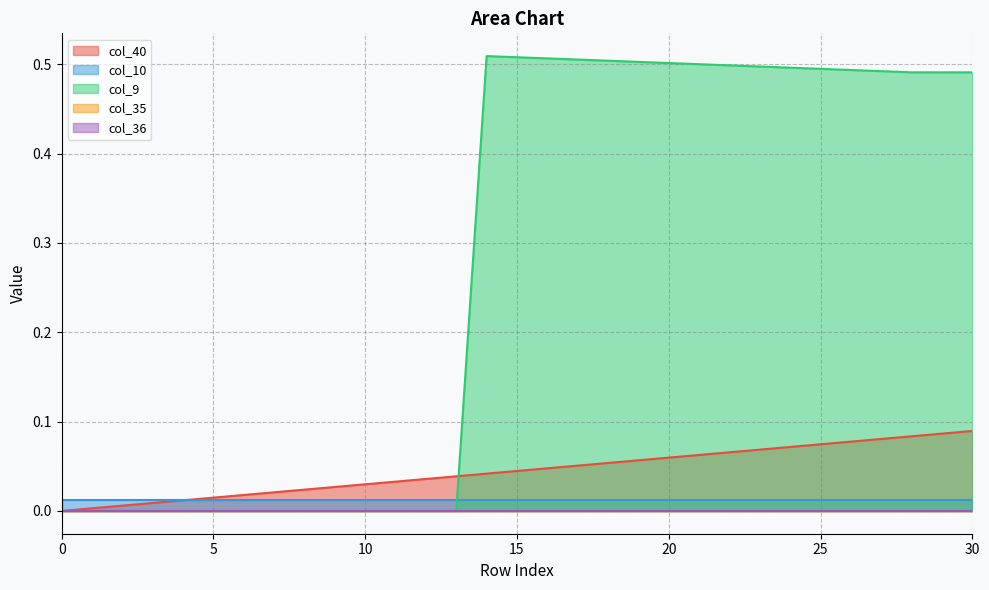

Does the chart have visible grid lines?

Yes